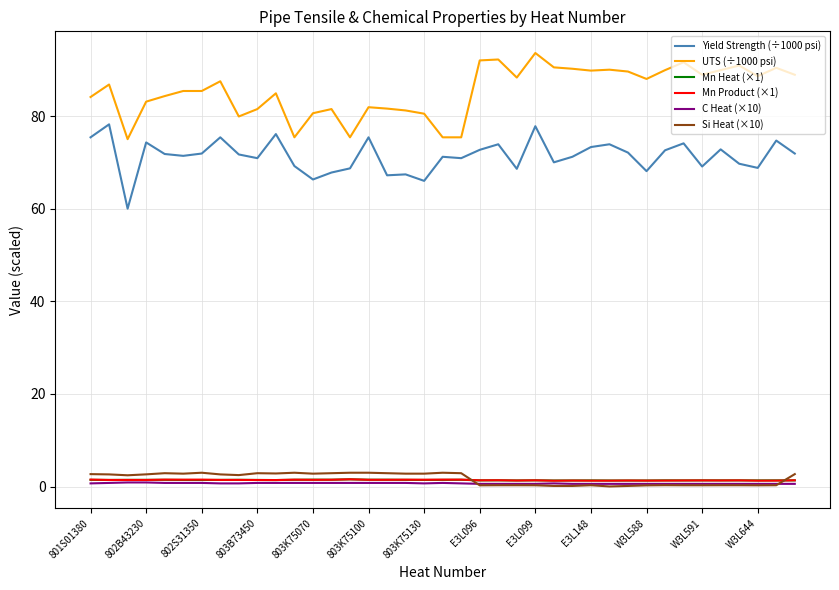

What are all the series names shown in the legend?

Yield Strength (÷1000 psi), UTS (÷1000 psi), Mn Heat (×1), Mn Product (×1), C Heat (×10), Si Heat (×10)